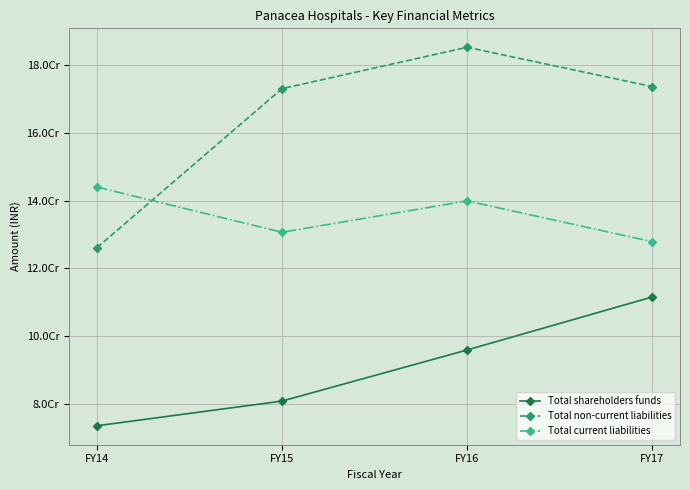

True or false: Total shareholders funds and Total non-current liabilities intersect in this chart.

False